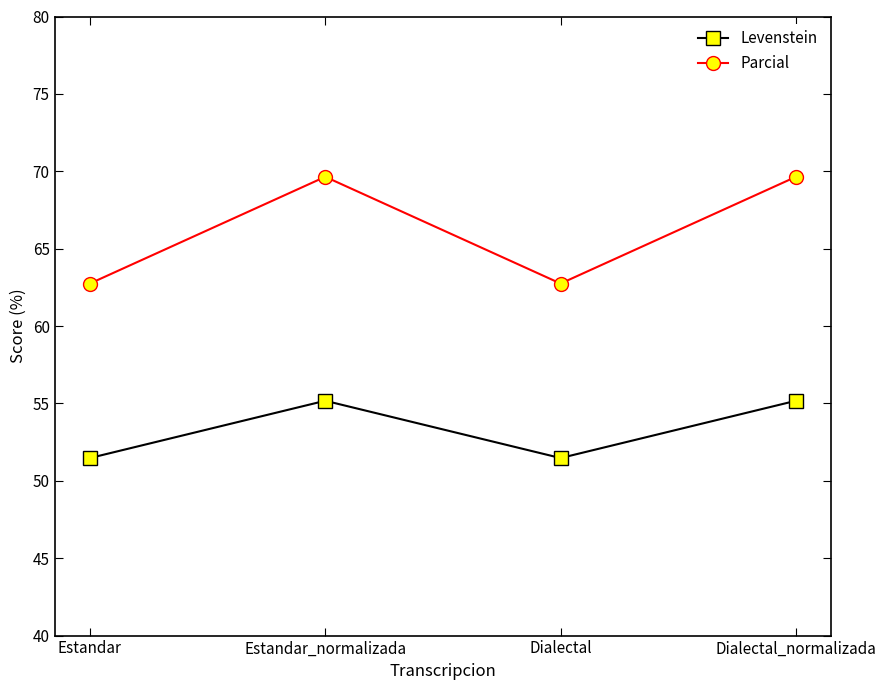

What is the spread (max minus min) of values at Estandar_normalizada?

14.5